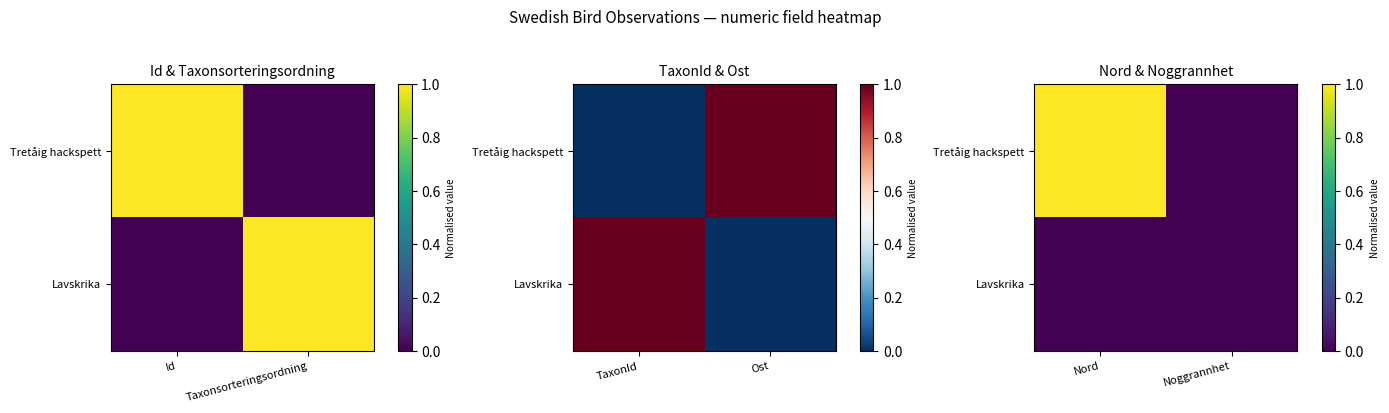

What is the sum of the Tretåig hackspett values at Noggrannhet and Nord?

1